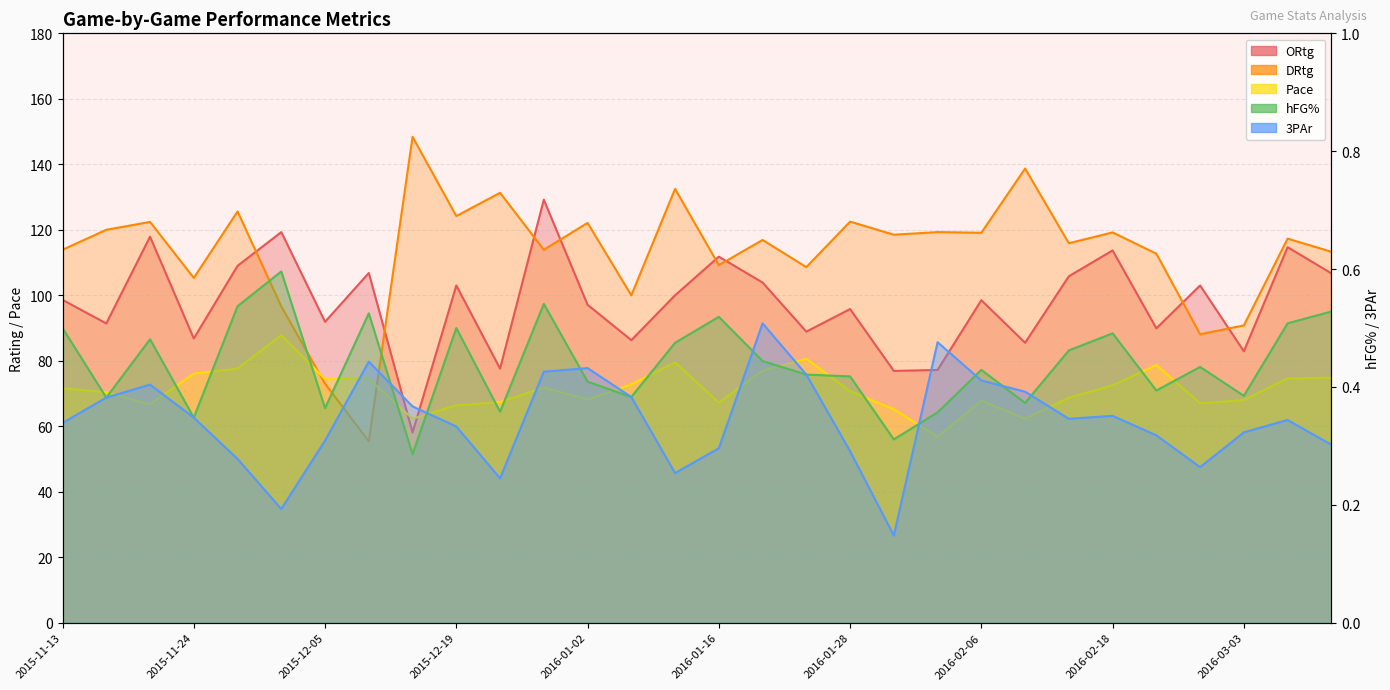

What is the difference between the second highest and second lowest values in the DRtg series?

65.7